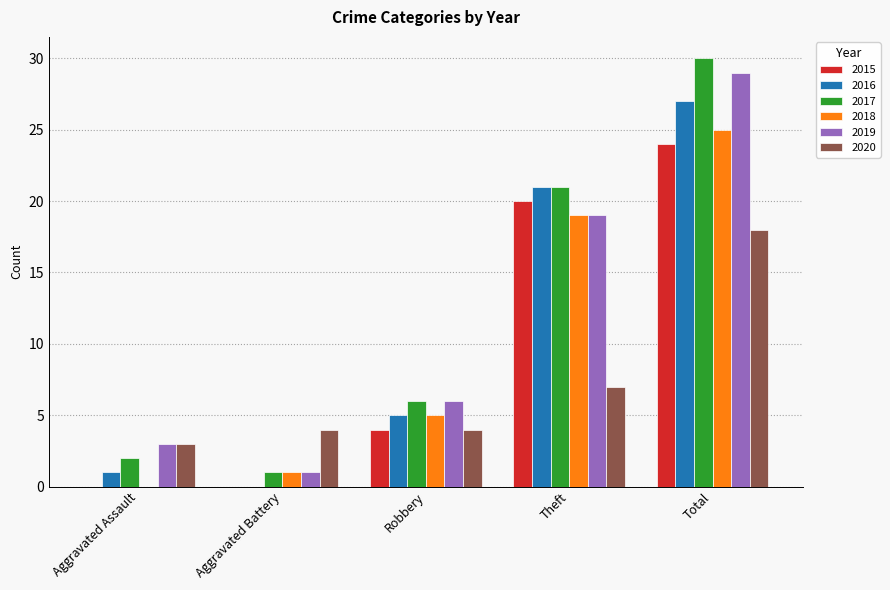

Which category has the highest value in the 2020 series?

Total